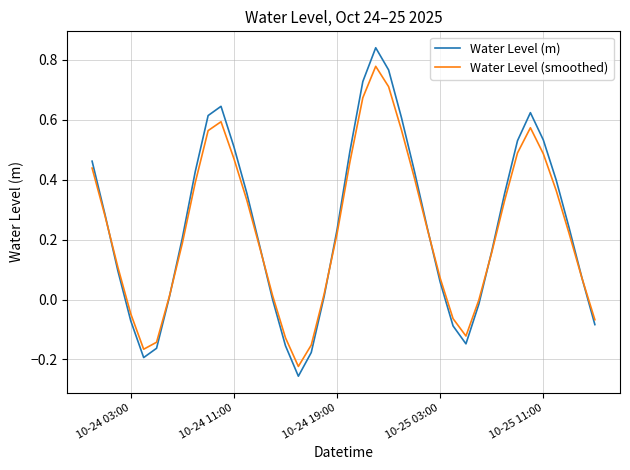

Which series has the largest range (max minus min)?

Water Level (m)